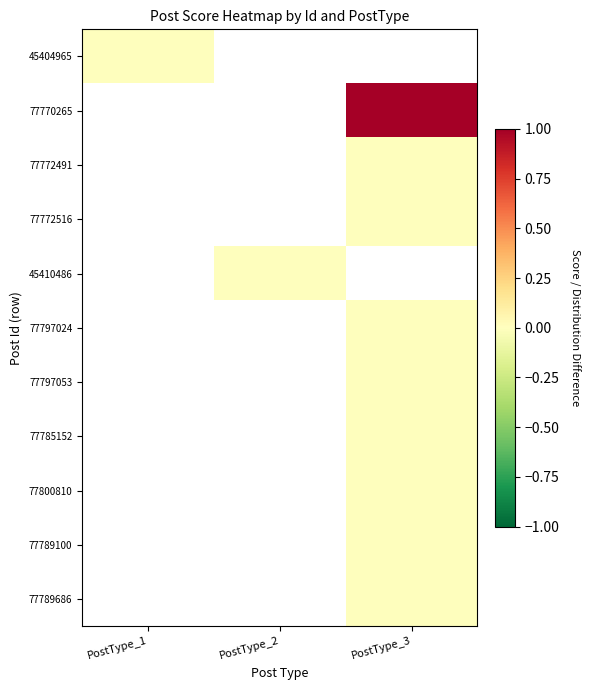

True or false: 45404965 has a value of 0.0 at PostType_1.

True